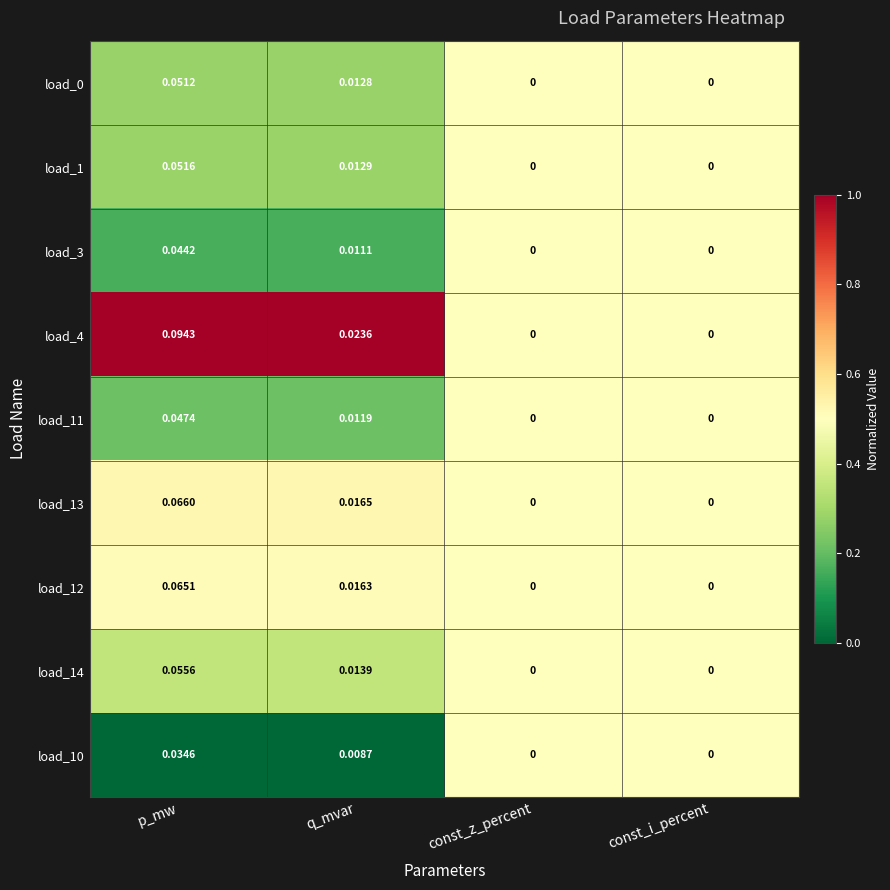

At which category is the sum across all series the highest?

p_mw